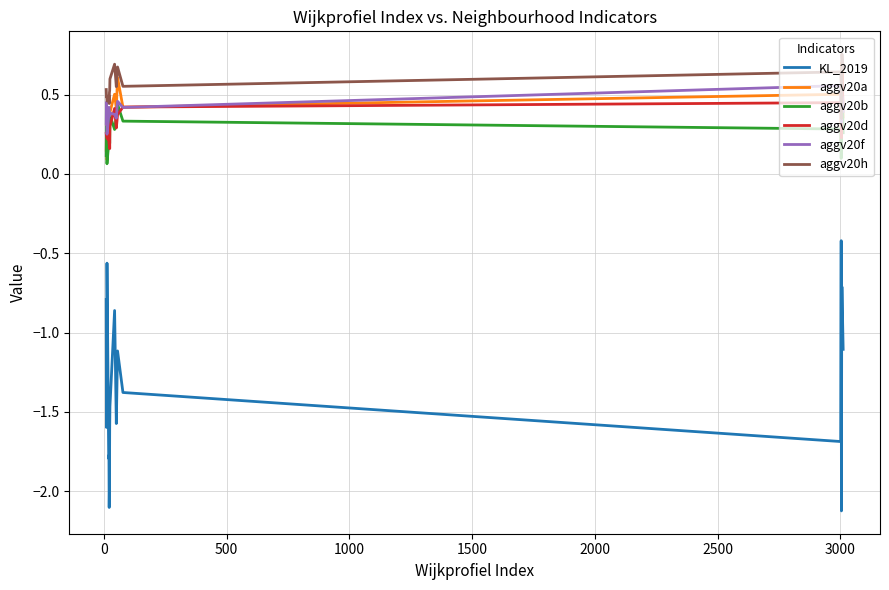

Which series has the widest spread of values?

KL_2019